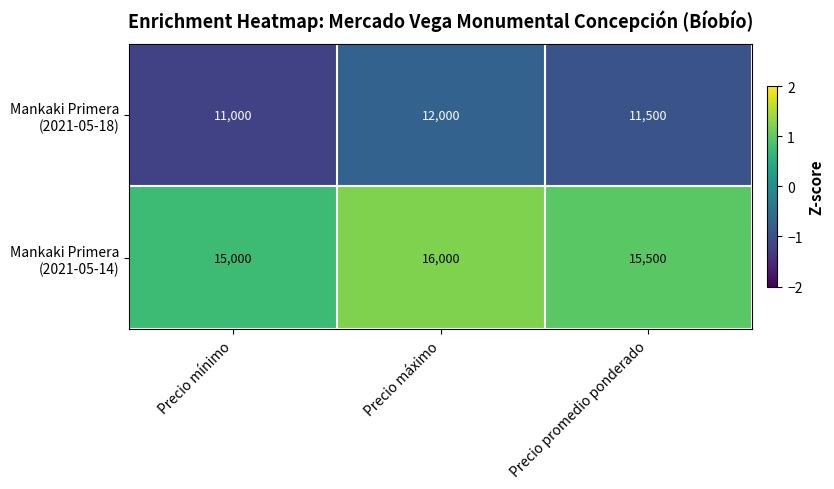

Which category has the highest value across all series?

Precio máximo